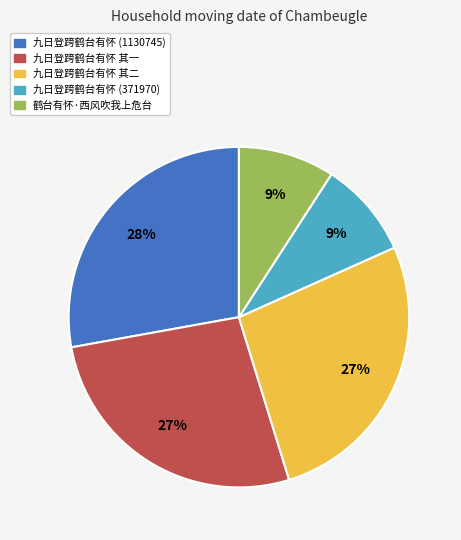

To the nearest percent, what is the difference between the largest and smallest slice percentages?

19%